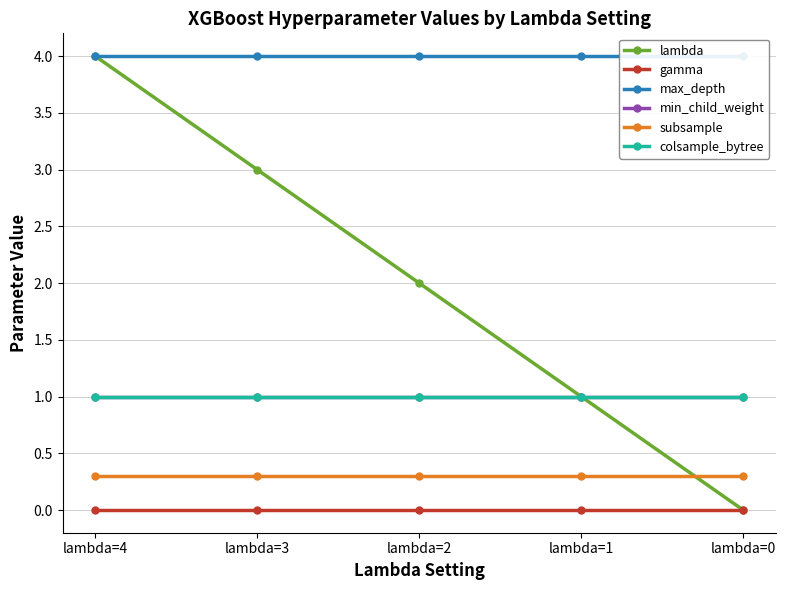

True or false: max_depth and gamma cross at least once.

False